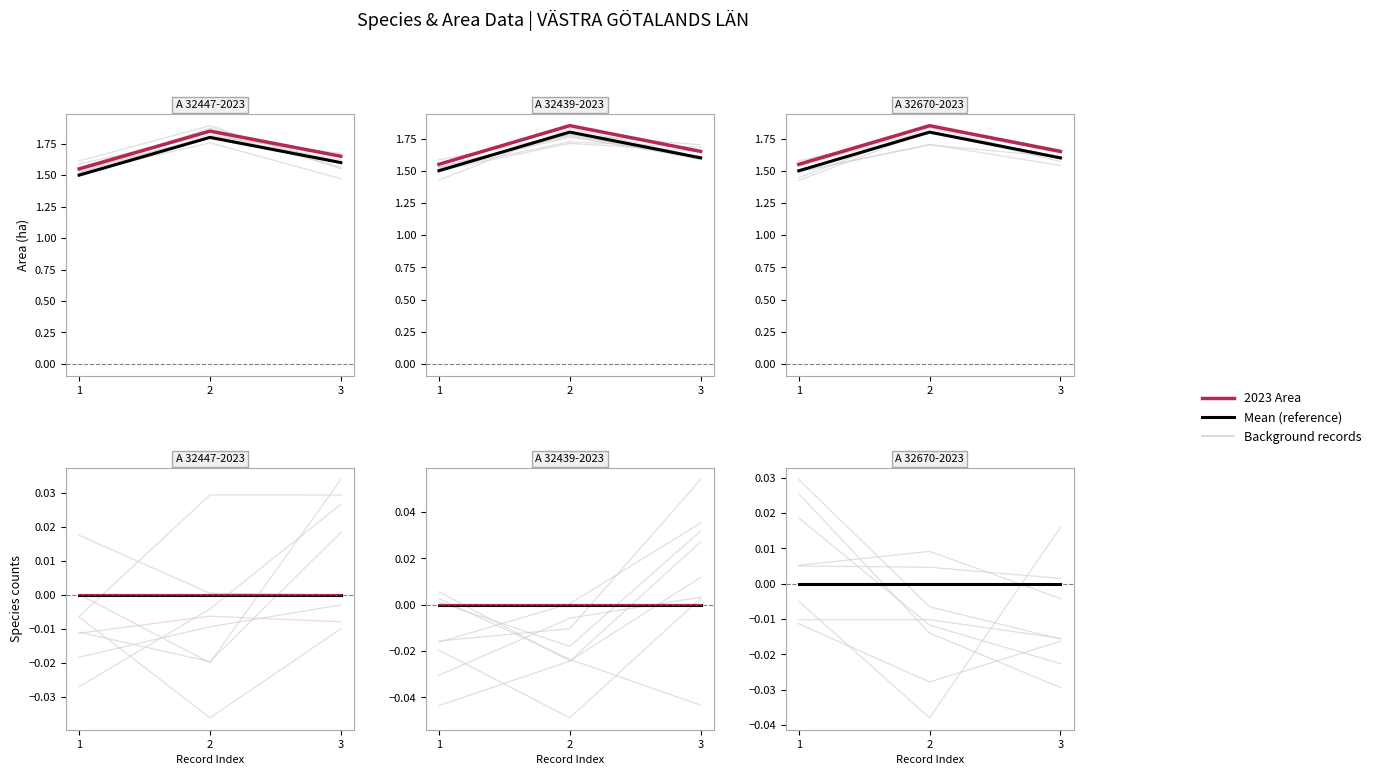

What value does the 2023 Area series have at 3?

1.7